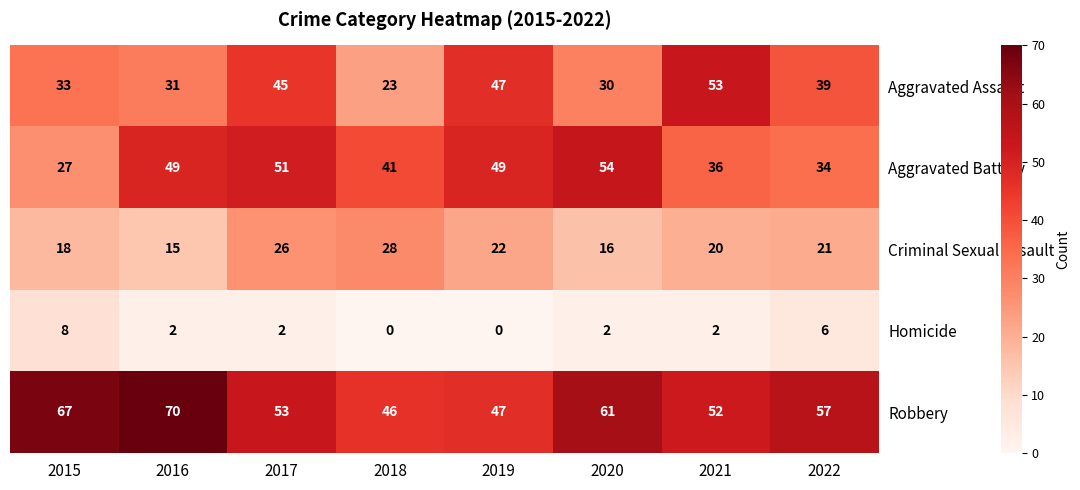

Rank the series by their maximum value, from highest to lowest.

Robbery, Aggravated Battery, Aggravated Assault, Criminal Sexual Assault, Homicide